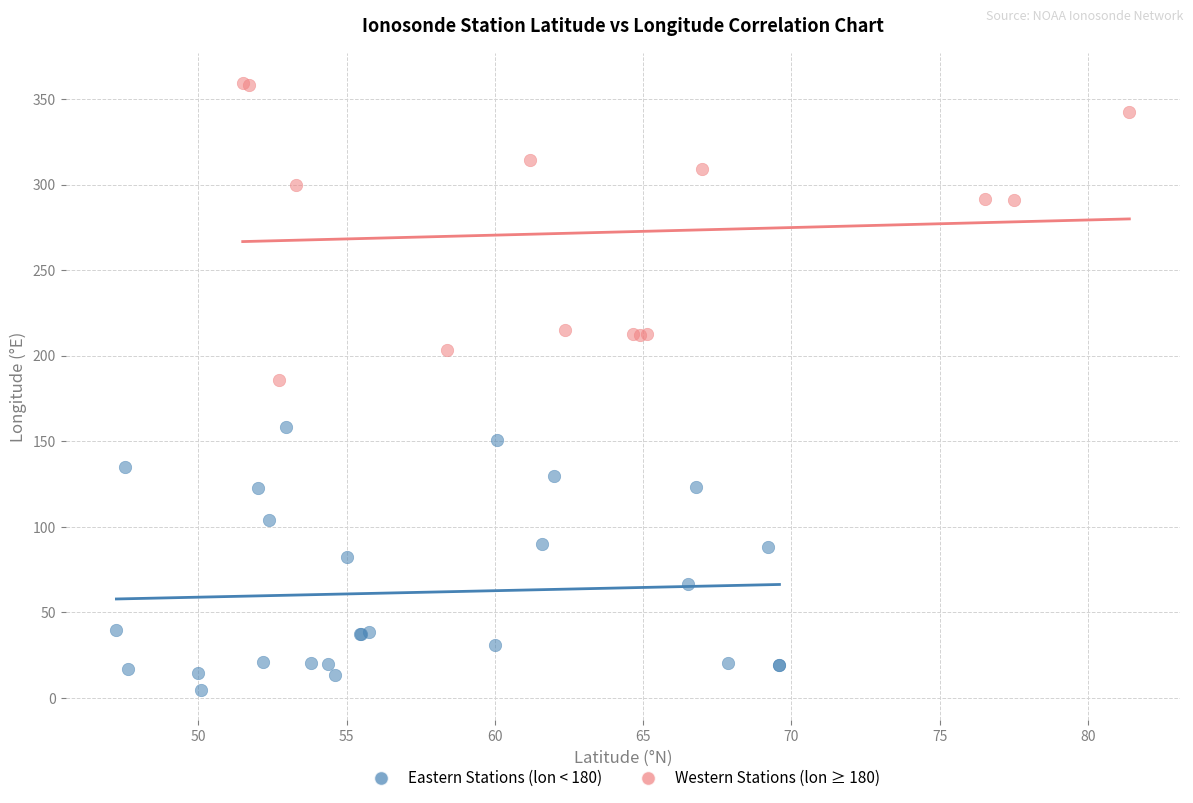

Which series contains the lowest Y value?

Eastern Stations (lon < 180)